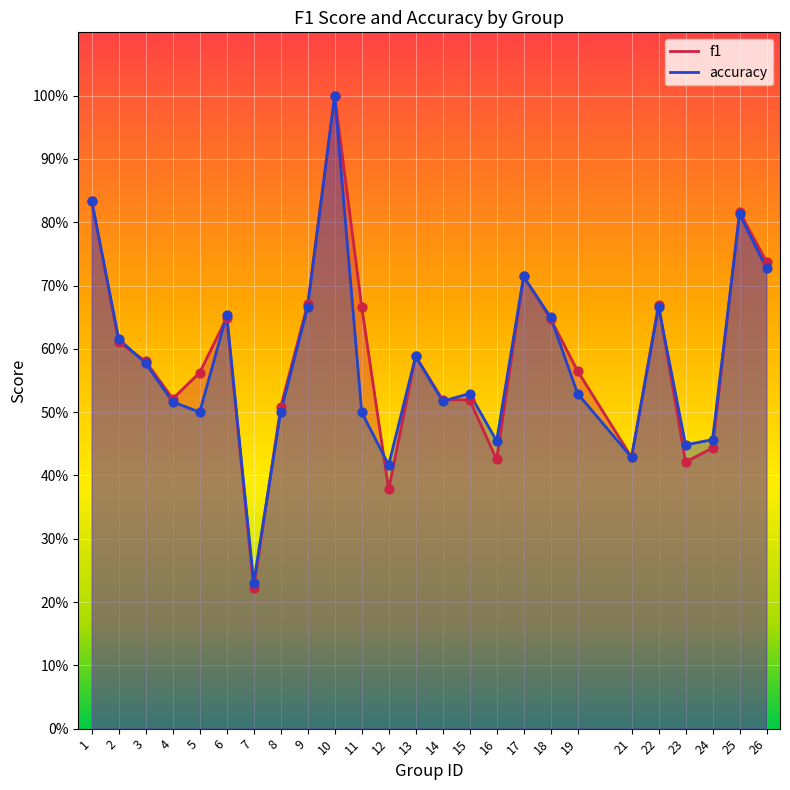

Which series has the largest Y range (max minus min)?

f1